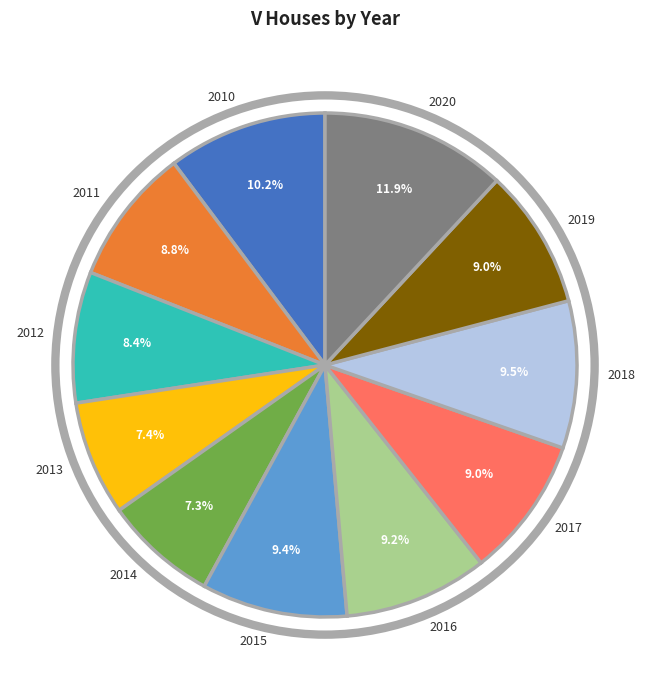

To the nearest percent, what is the average slice percentage?

9%